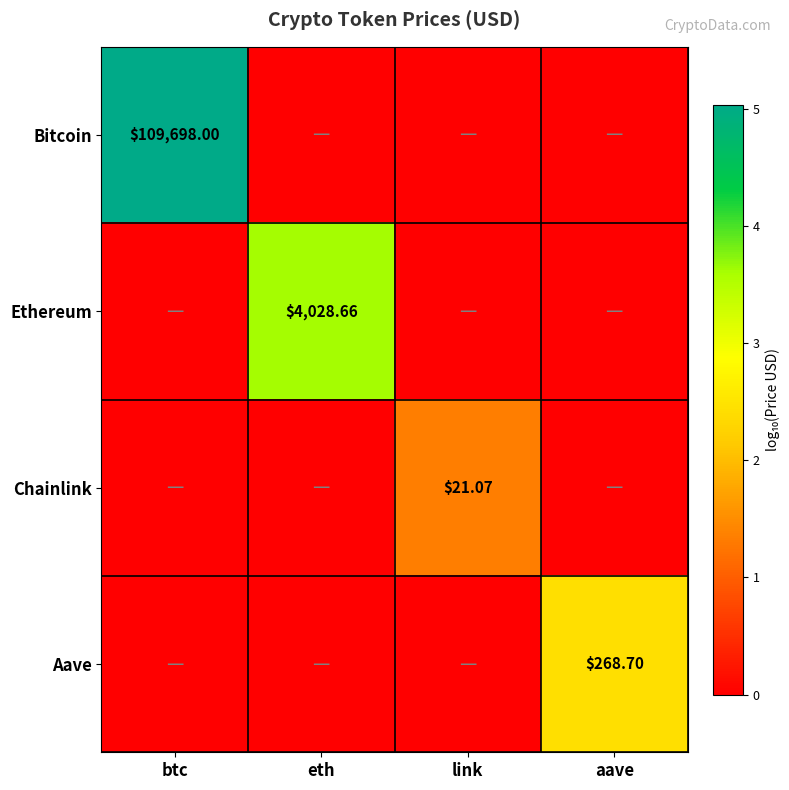

How many distinct data groups are displayed?

4